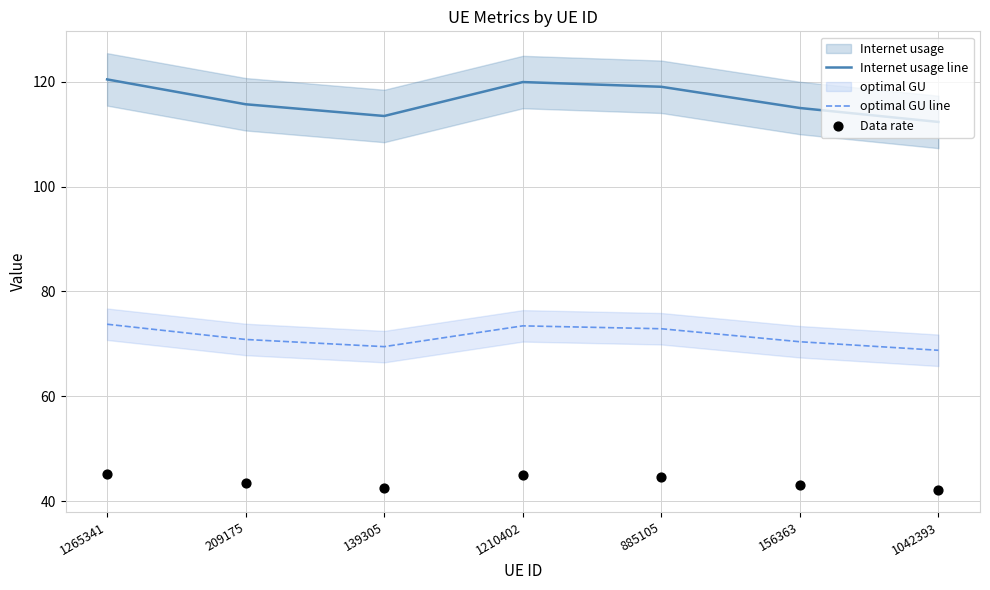

Which series contains the highest Y value?

Internet usage line